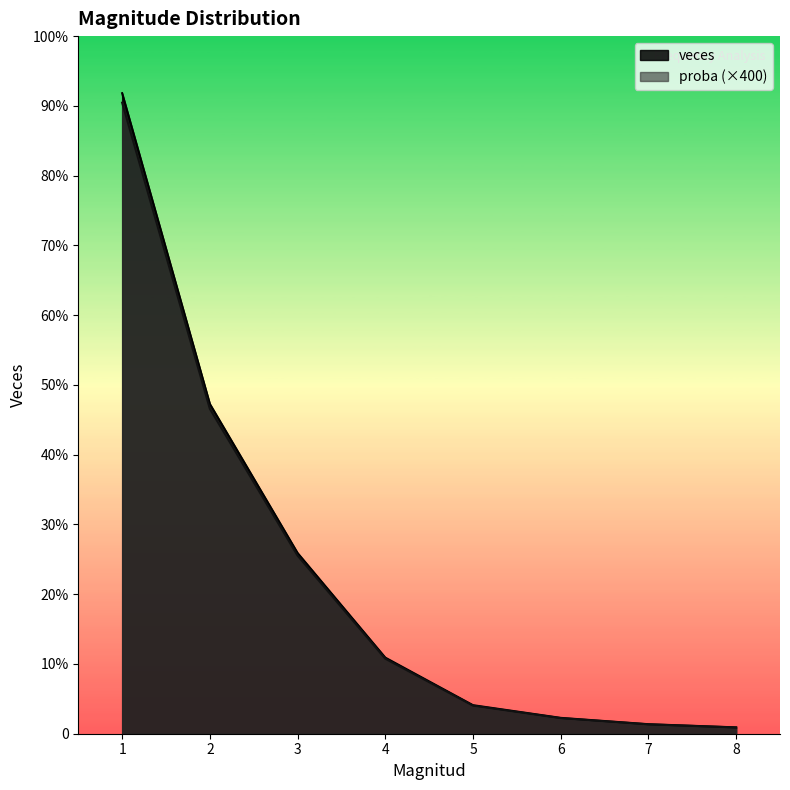

True or false: veces and proba intersect in this chart.

False